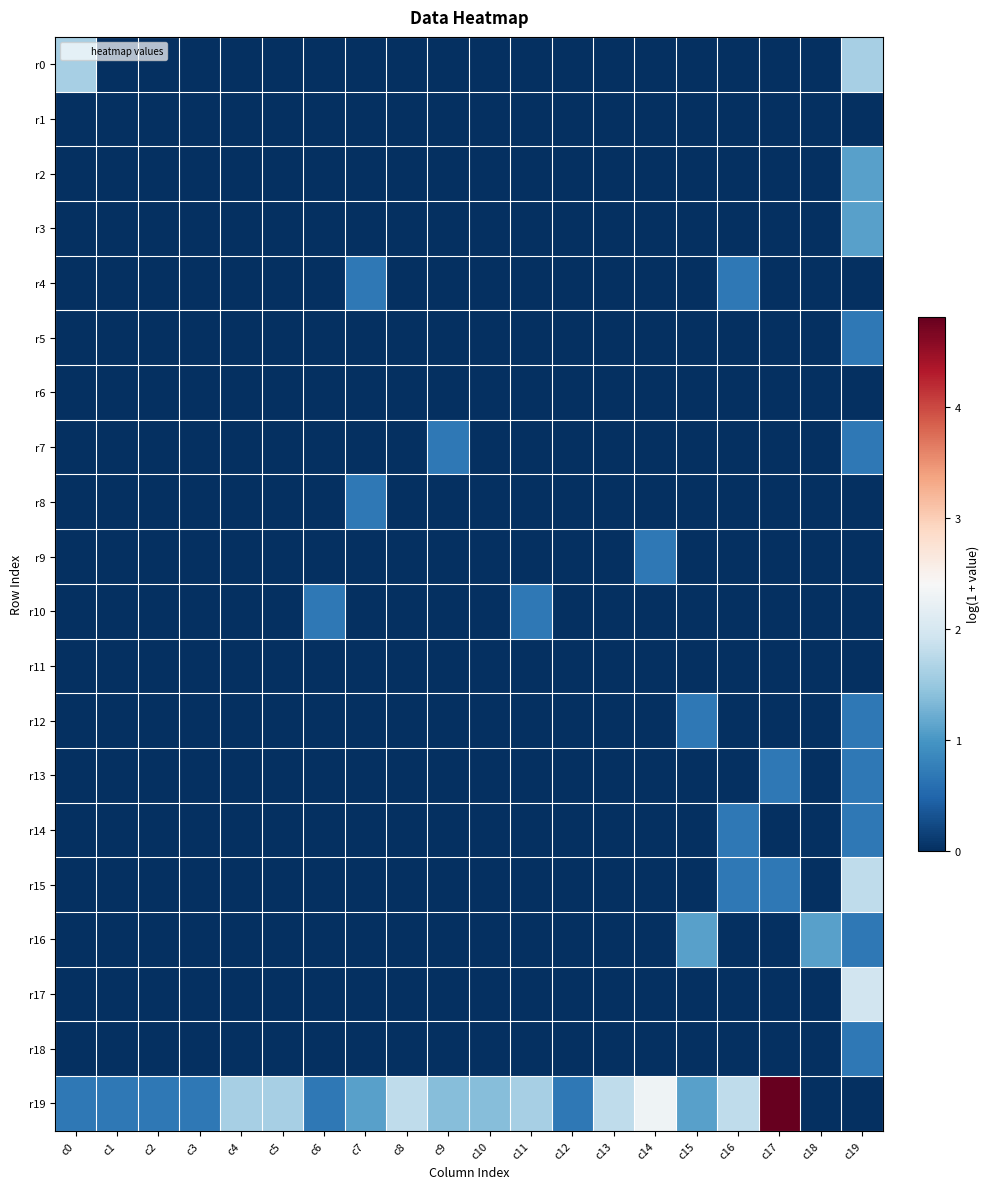

Between c3 and c1, which is larger?

c3